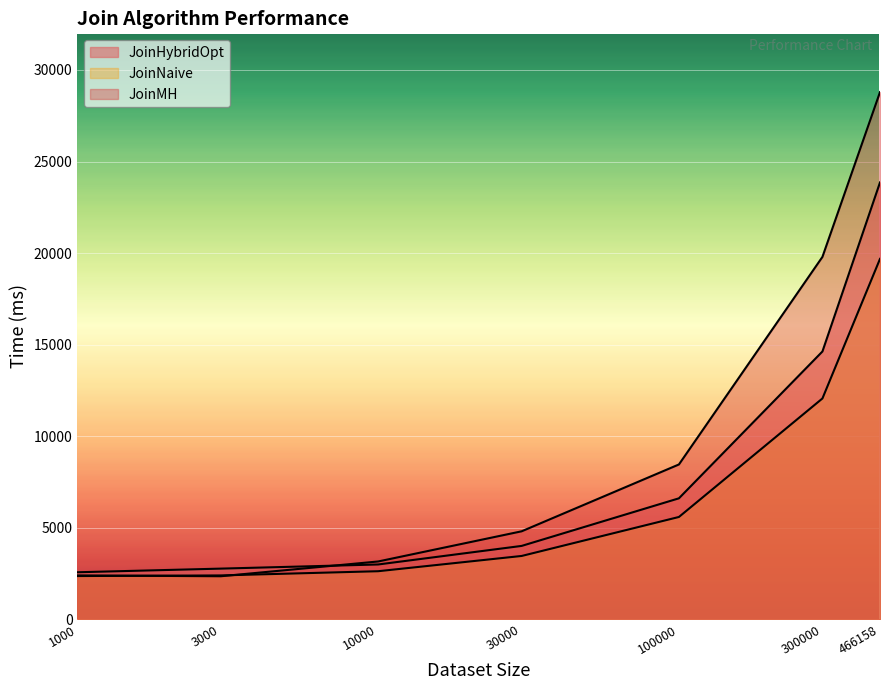

What are all the series names shown in the legend?

JoinHybridOpt, JoinNaive, JoinMH